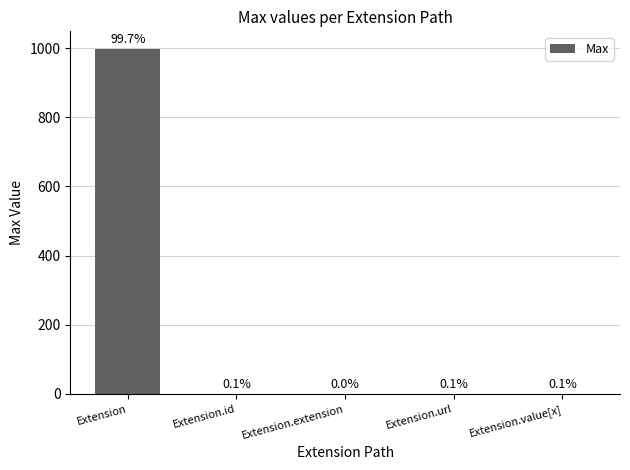

At which label is the value closest to 499?

Extension.id